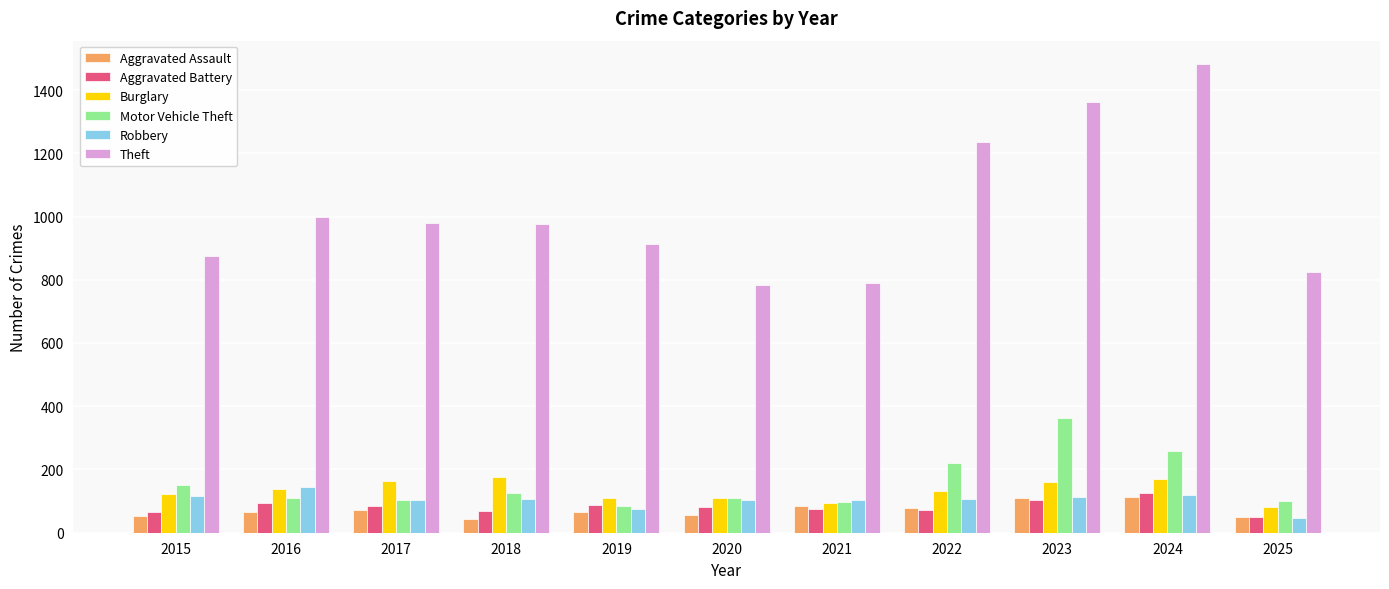

At how many categories does at least one series exceed 545?

11